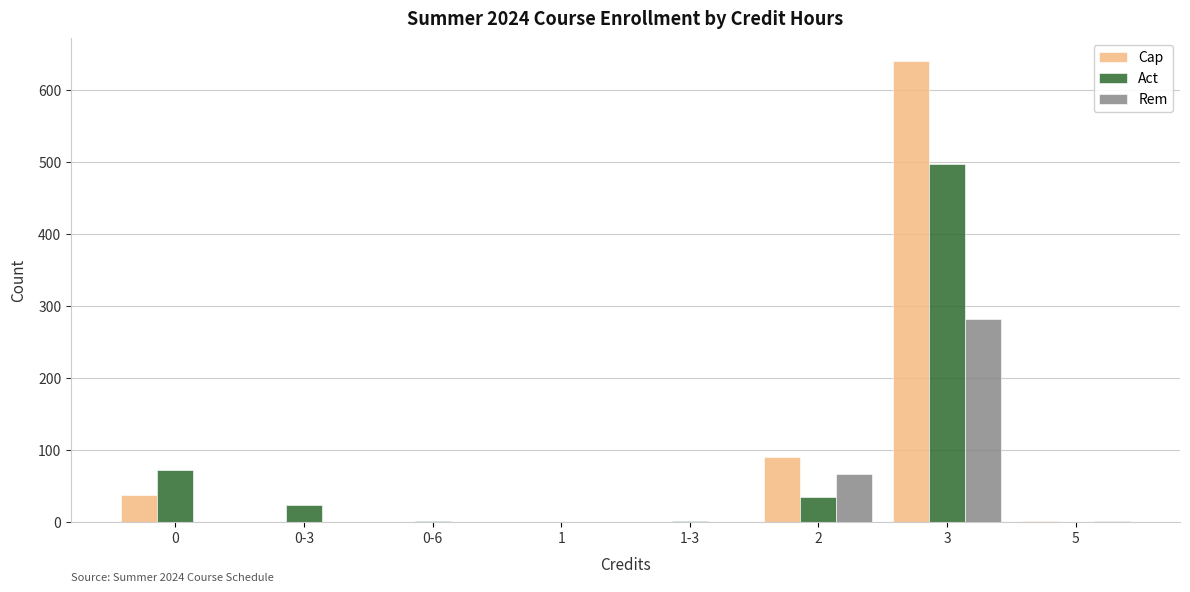

At which label is Rem closest to 141?

2